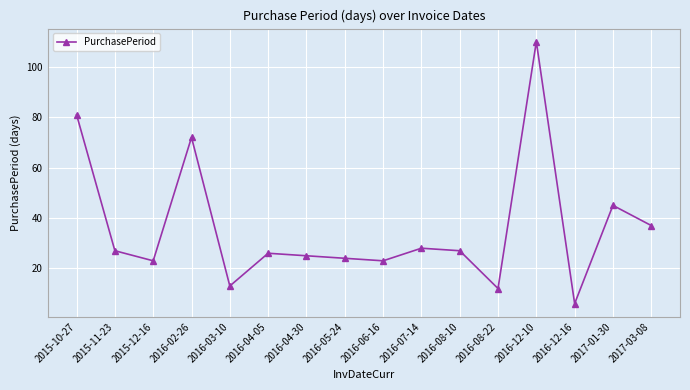

How many categories are shown in the chart?

16